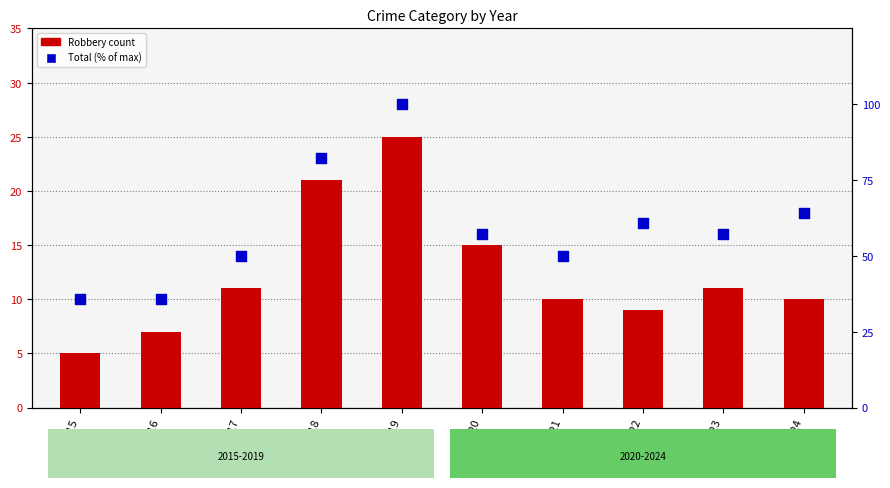

At which category is the sum across all series the highest?

2019